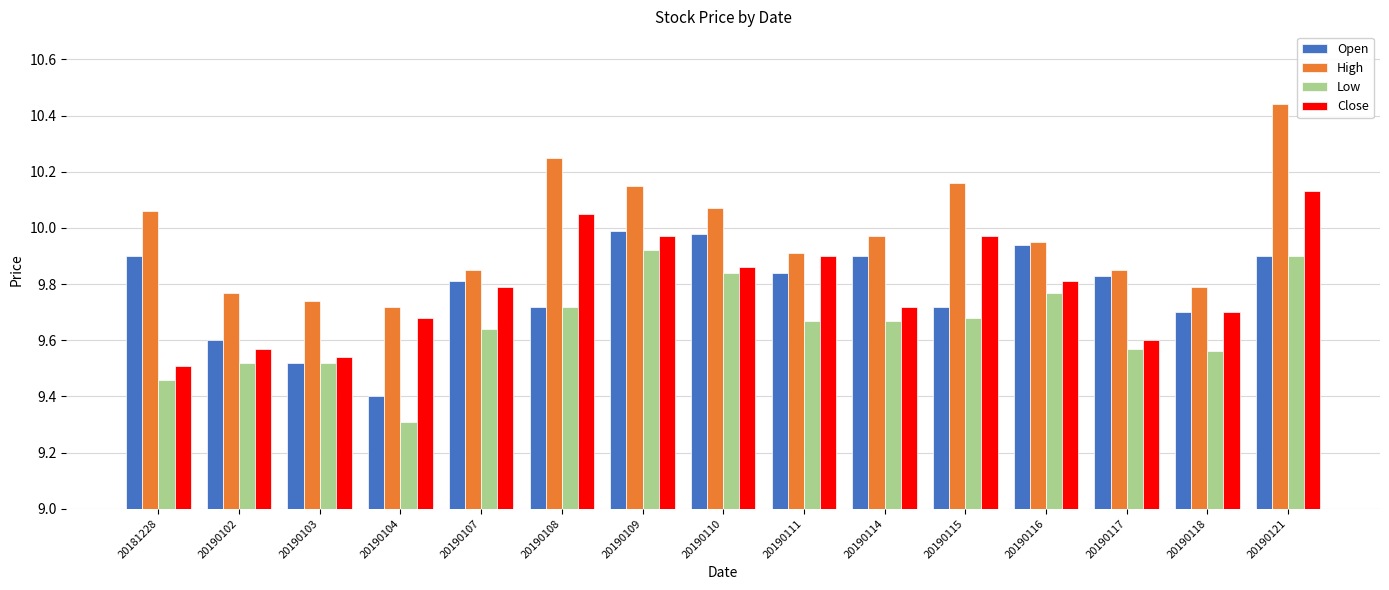

Rank the series by their maximum value, from highest to lowest.

High, Close, Open, Low